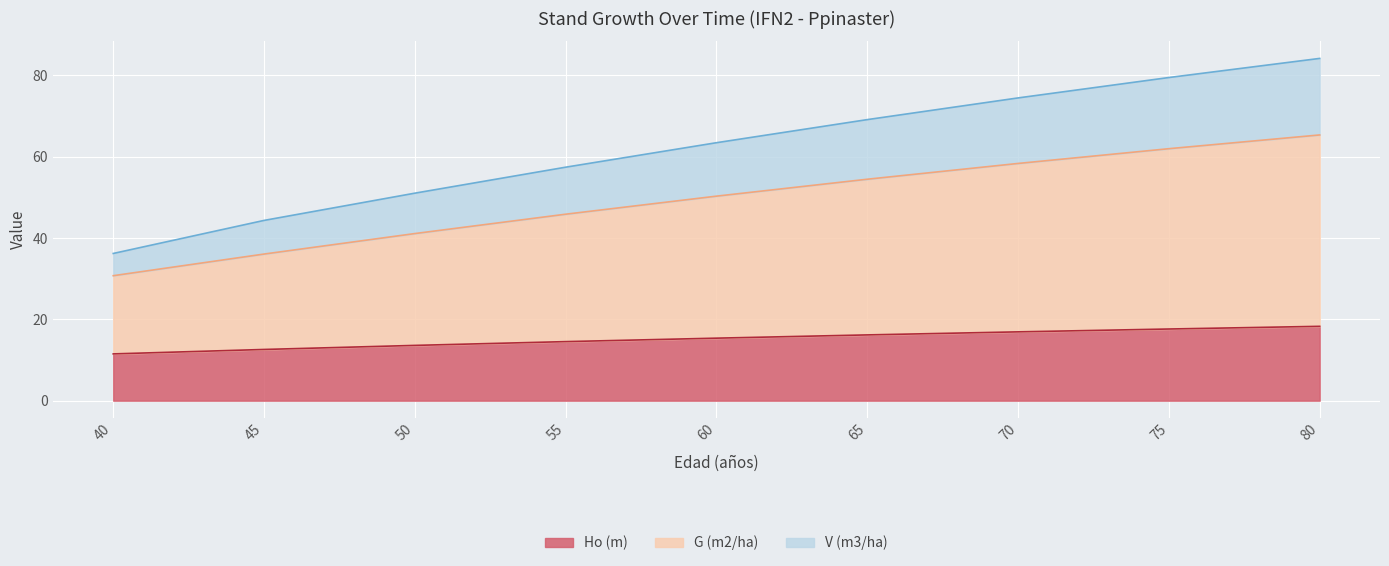

What is the sum of all G (m2/ha) values?

444.1